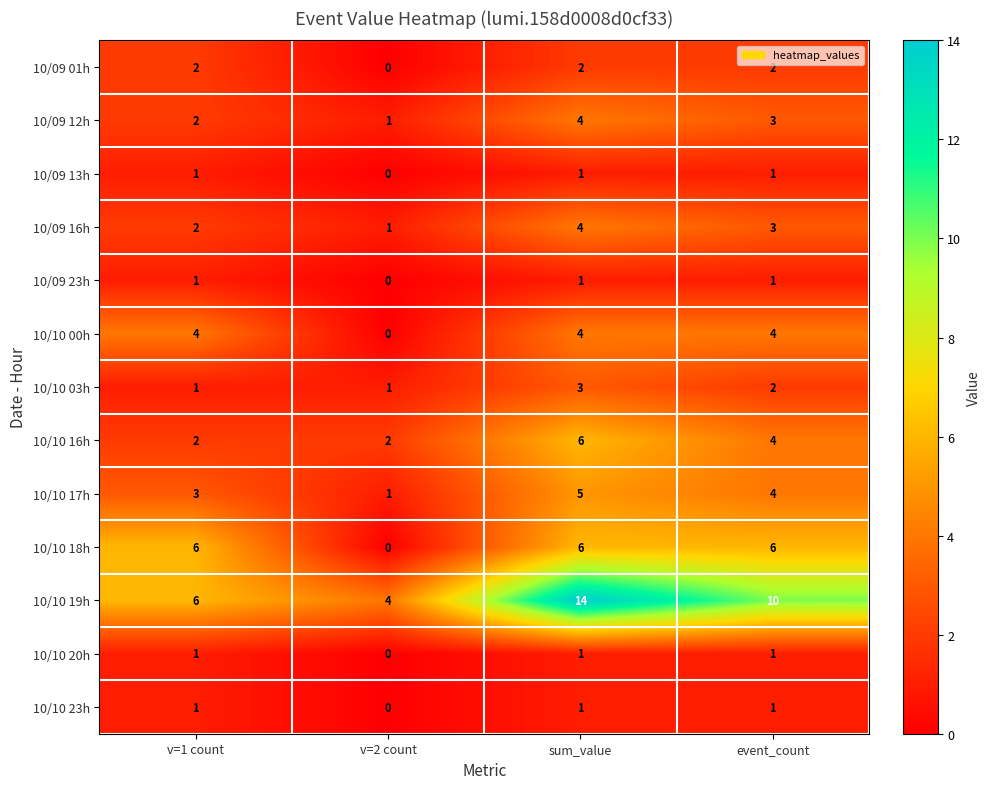

Count the 10/09 01h values in the range 2 to 3.

3